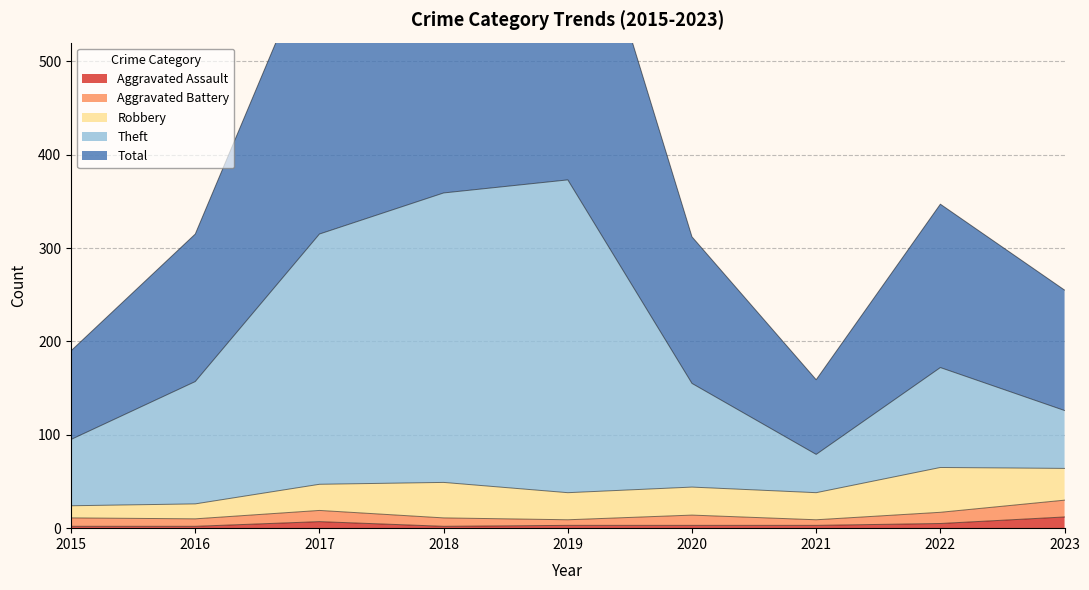

Rank the categories by Total value from lowest to highest.

2021, 2015, 2023, 2020, 2016, 2022, 2017, 2018, 2019